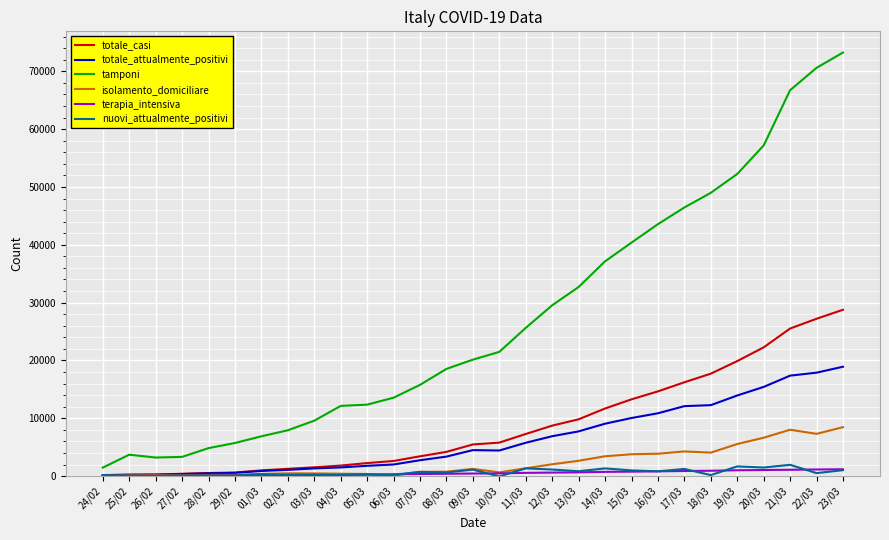

What is the greatest value displayed?

73242